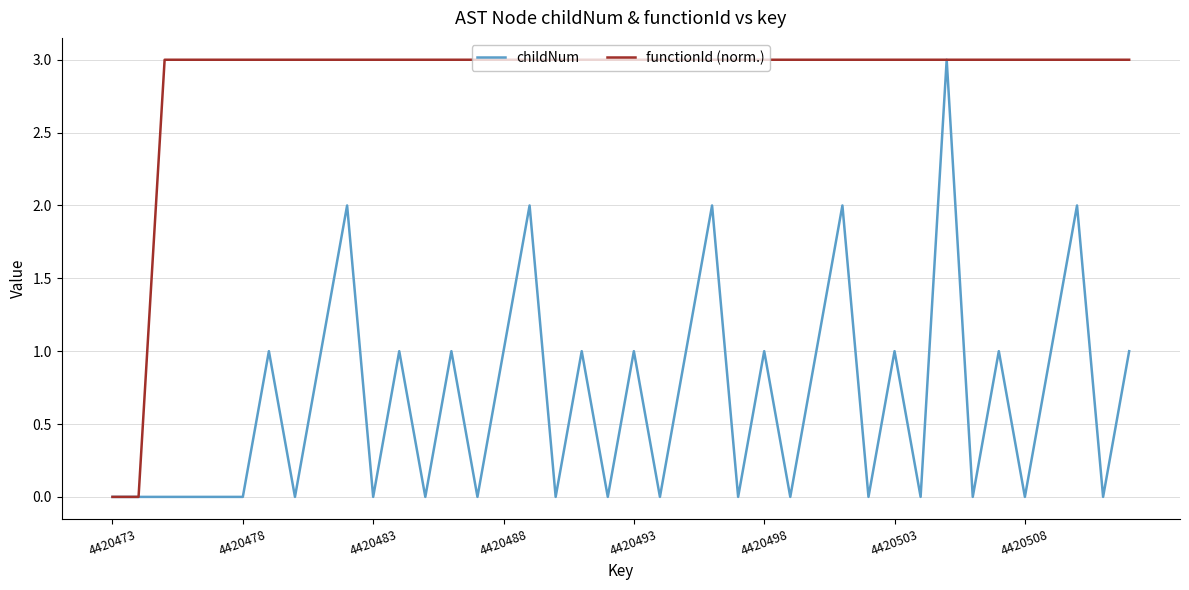

What is the maximum value for functionId (norm.)?

3